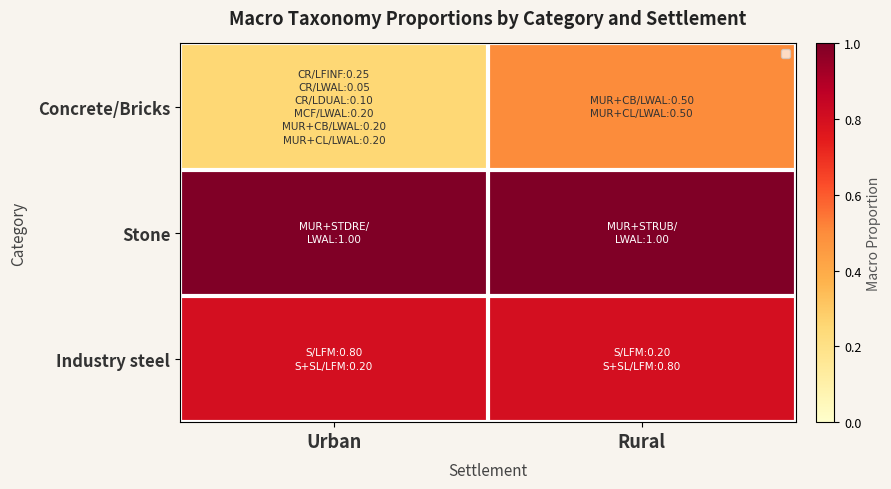

Is it true that Stone equals 1.0 at Rural?

True